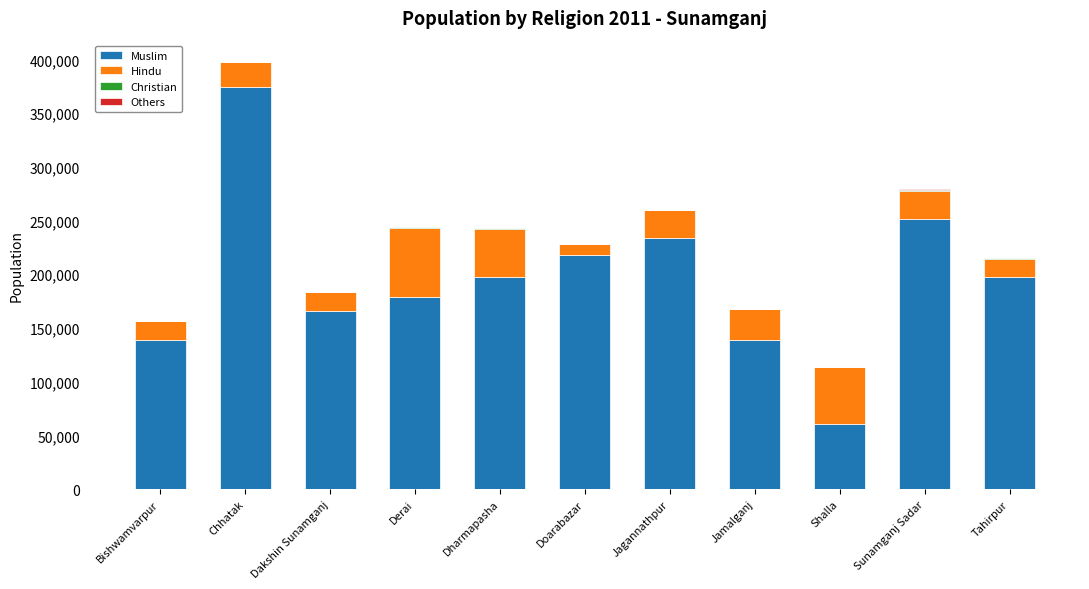

At which label does Muslim reach its peak?

Chhatak